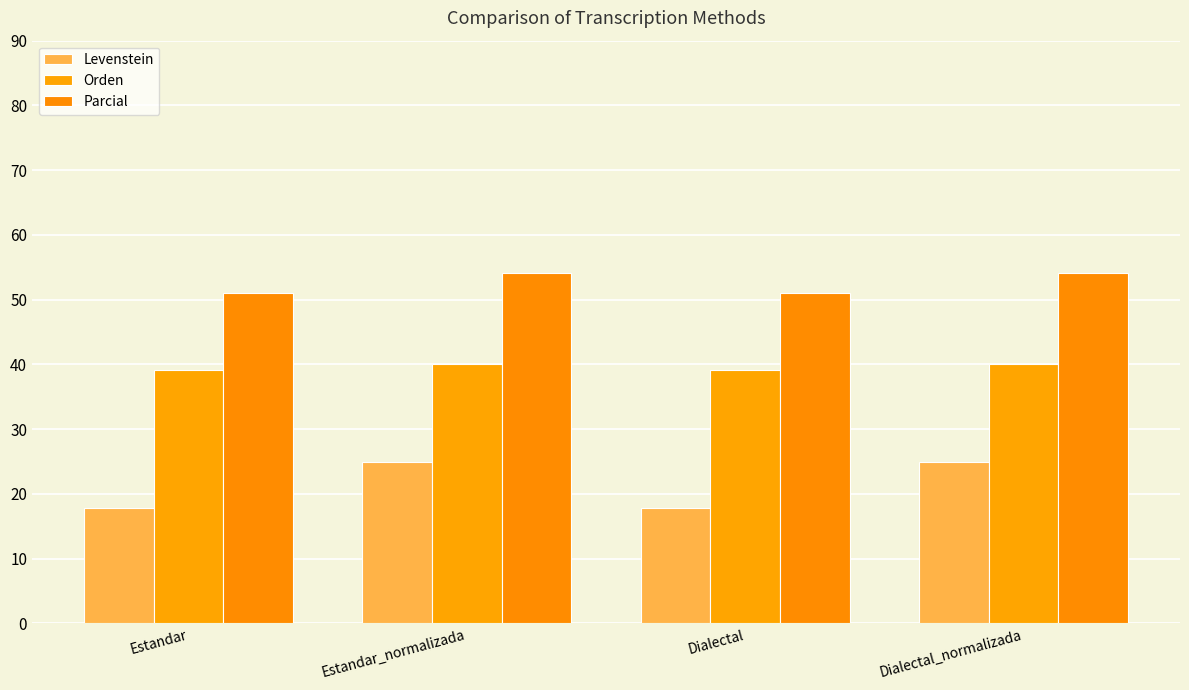

The Orden series shows 58.5 at Dialectal_normalizada. True or false?

False